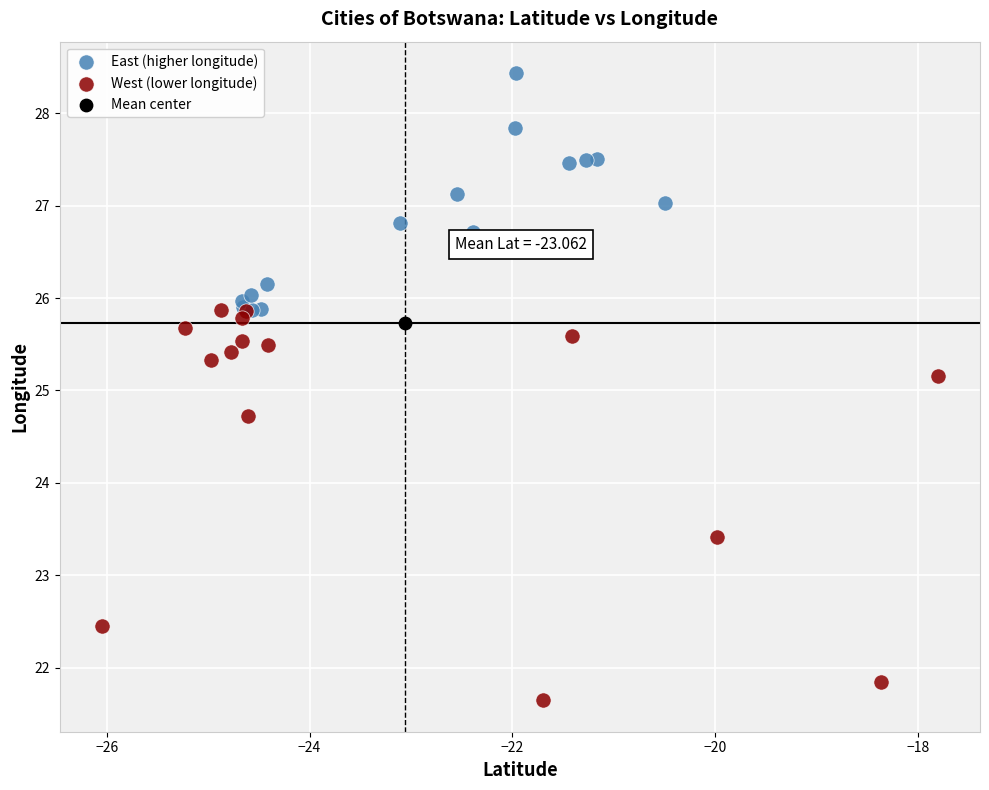

What are all the series names shown in the legend?

East (higher longitude), West (lower longitude), Mean center